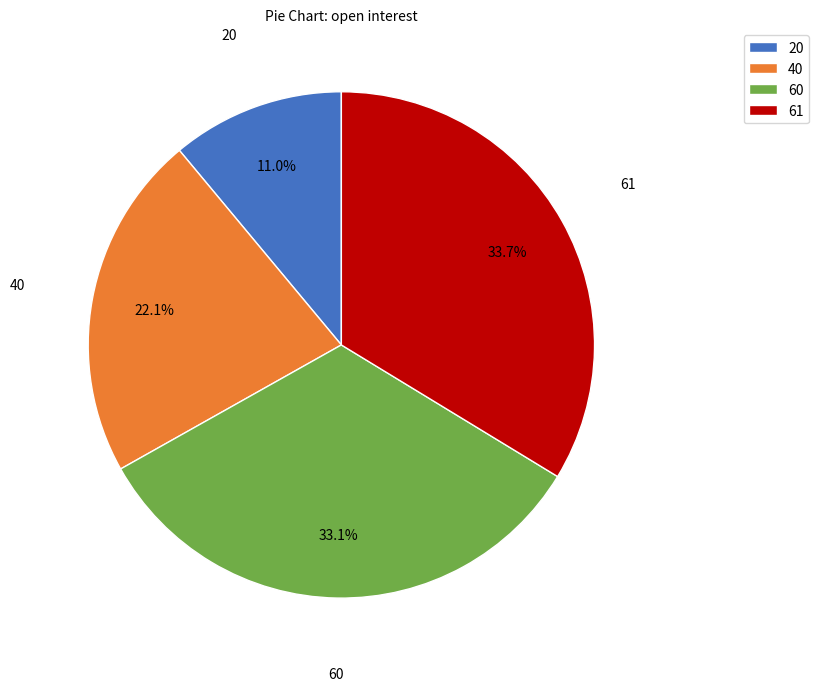

Between 40 and 60, which is larger?

60